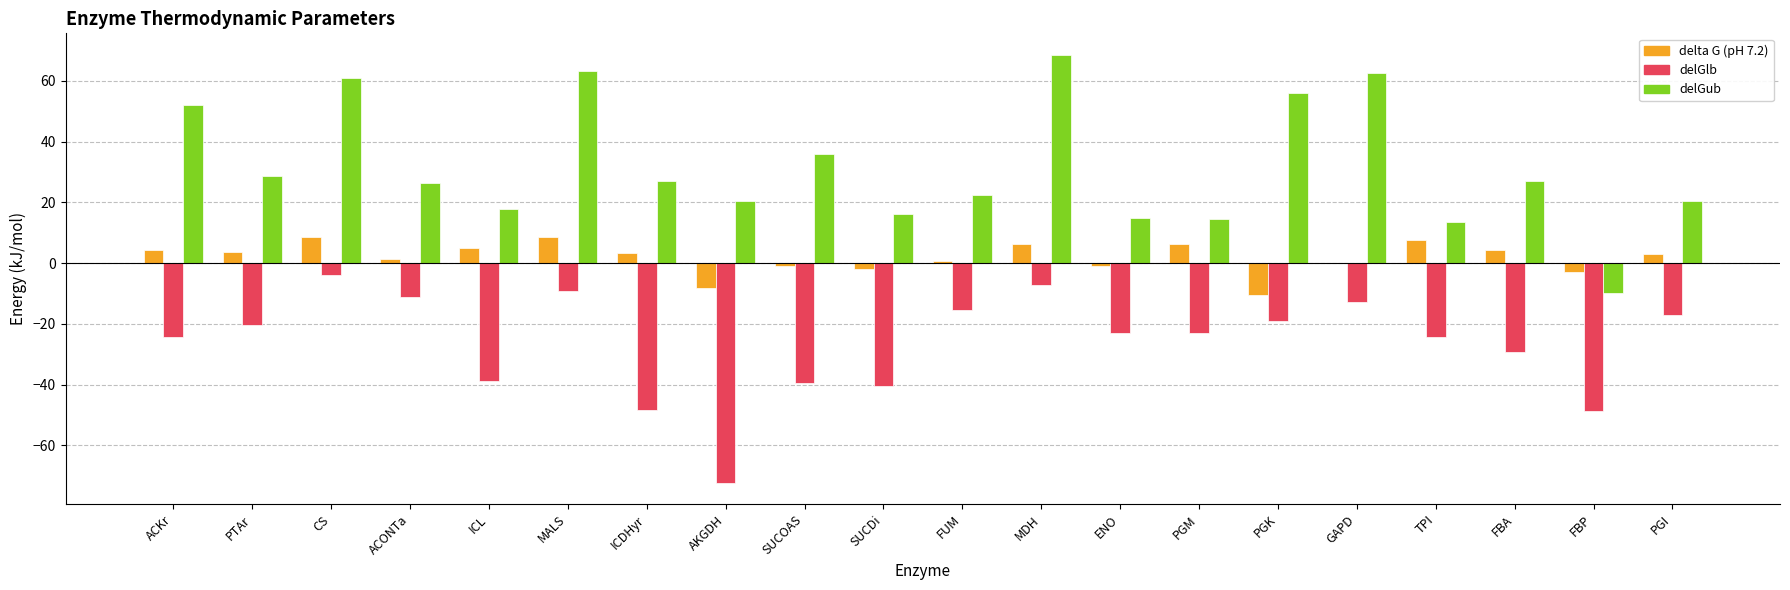

Which series has the largest total across all categories?

delGub